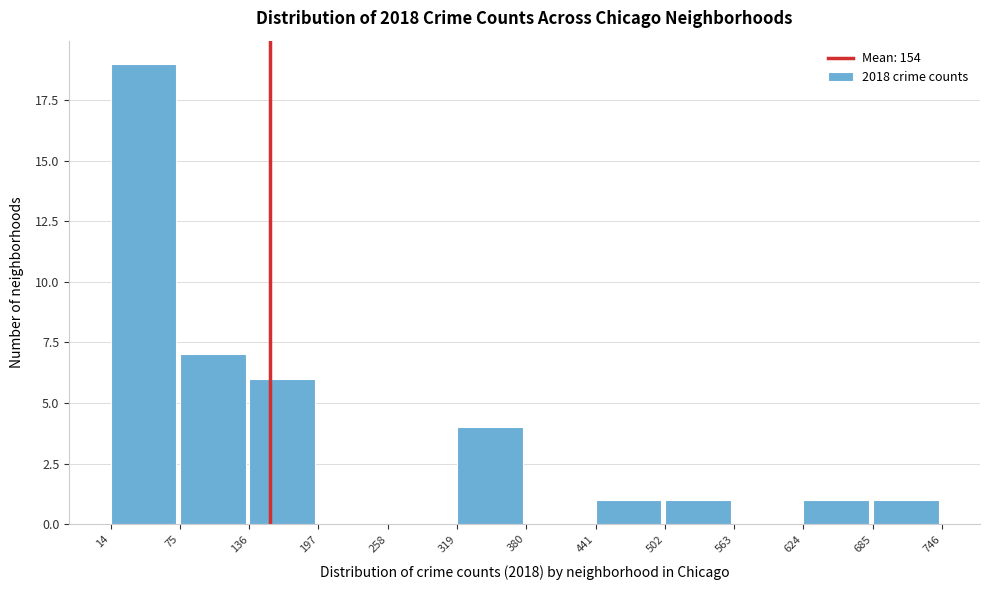

Over which range of the x-axis is the bar tallest?

14 to 75